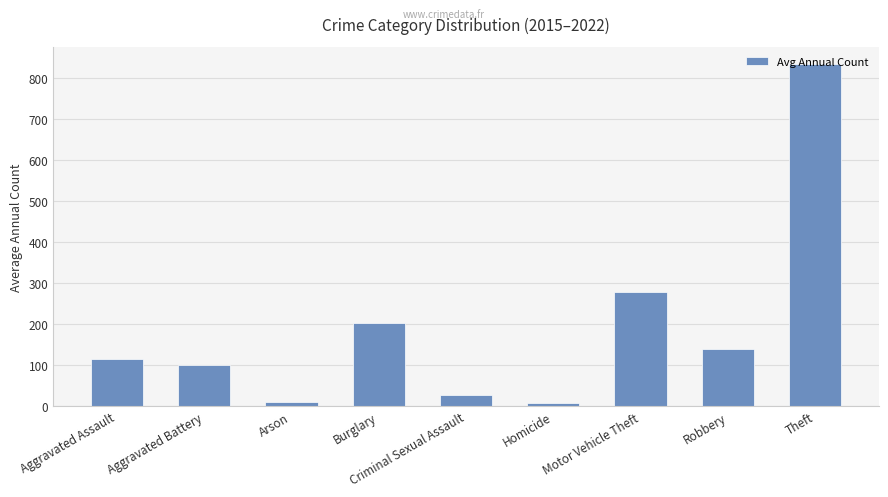

What is the label of the 3rd bar from the left?

Arson